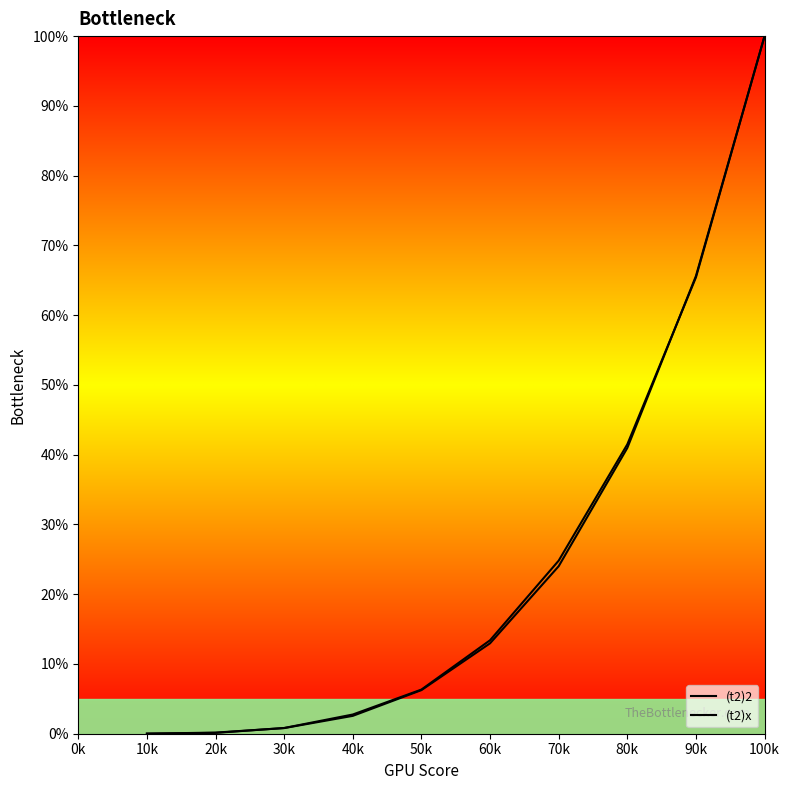

How many lines are shown in the chart?

2